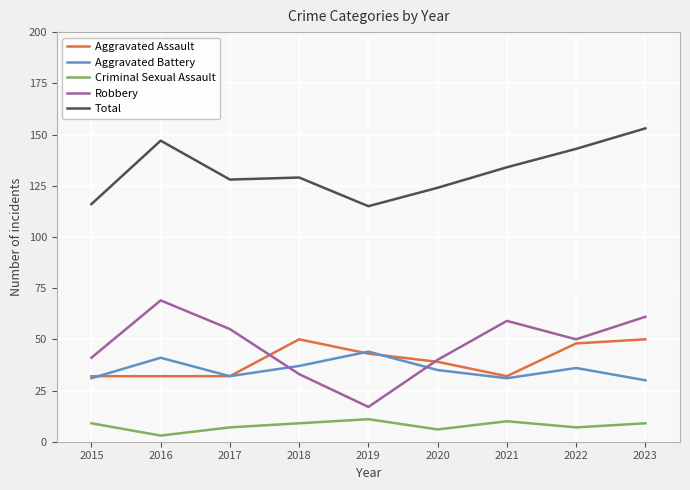

True or false: Robbery and Total cross at least once.

False